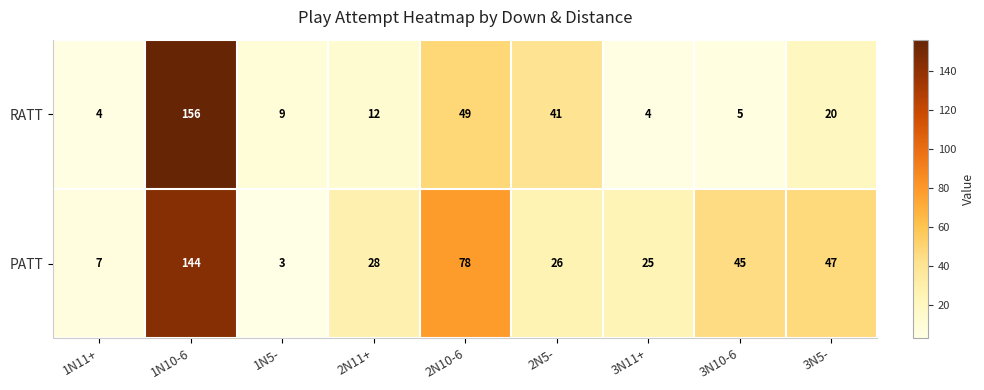

Rank the series at 3N10-6 from highest to lowest value.

PATT, RATT